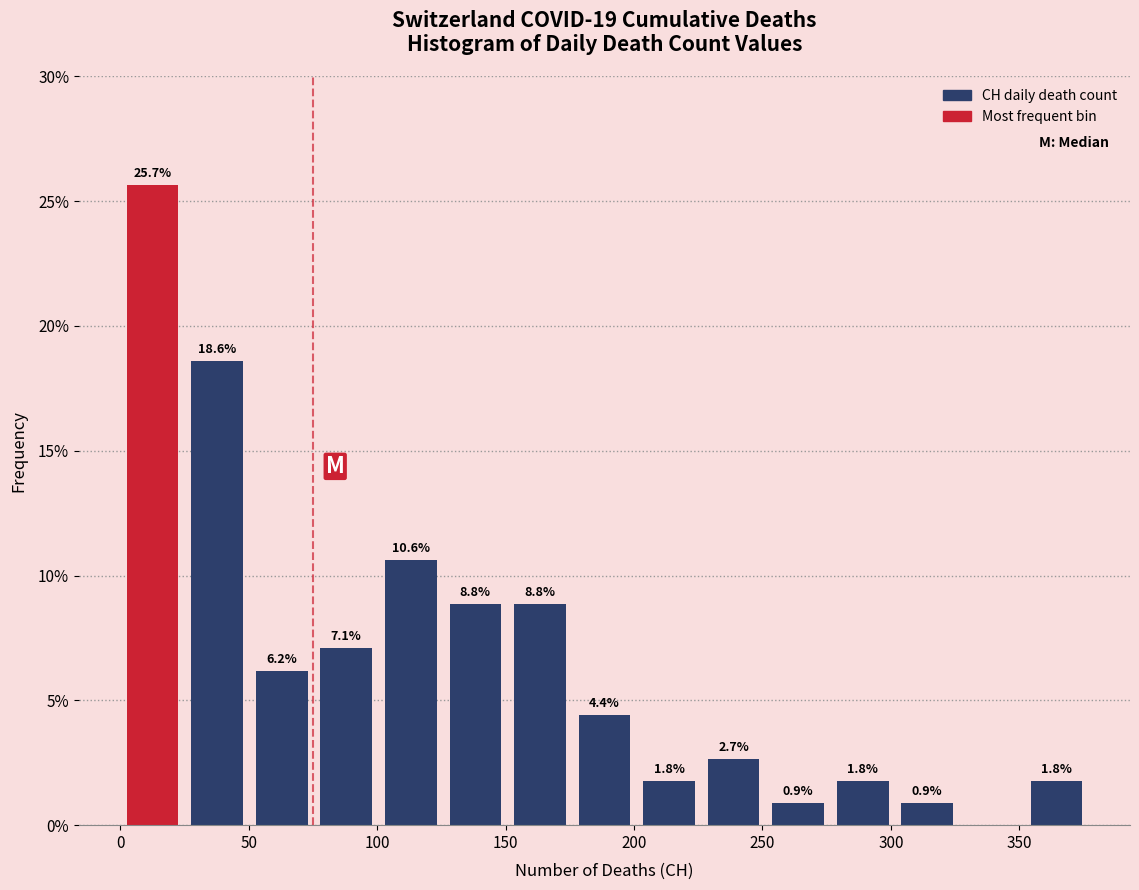

Which range on the x-axis has the tallest bar?

0 to 25